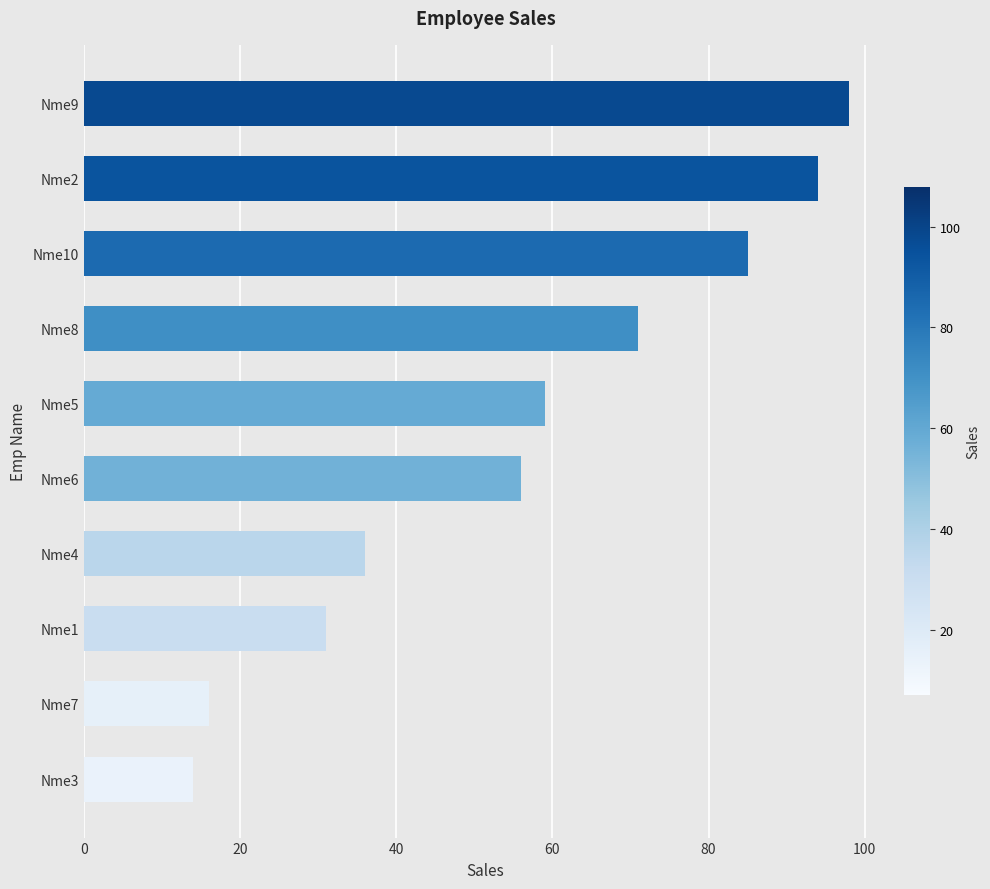

Rank the categories by value from lowest to highest.

Nme3, Nme7, Nme1, Nme4, Nme6, Nme5, Nme8, Nme10, Nme2, Nme9